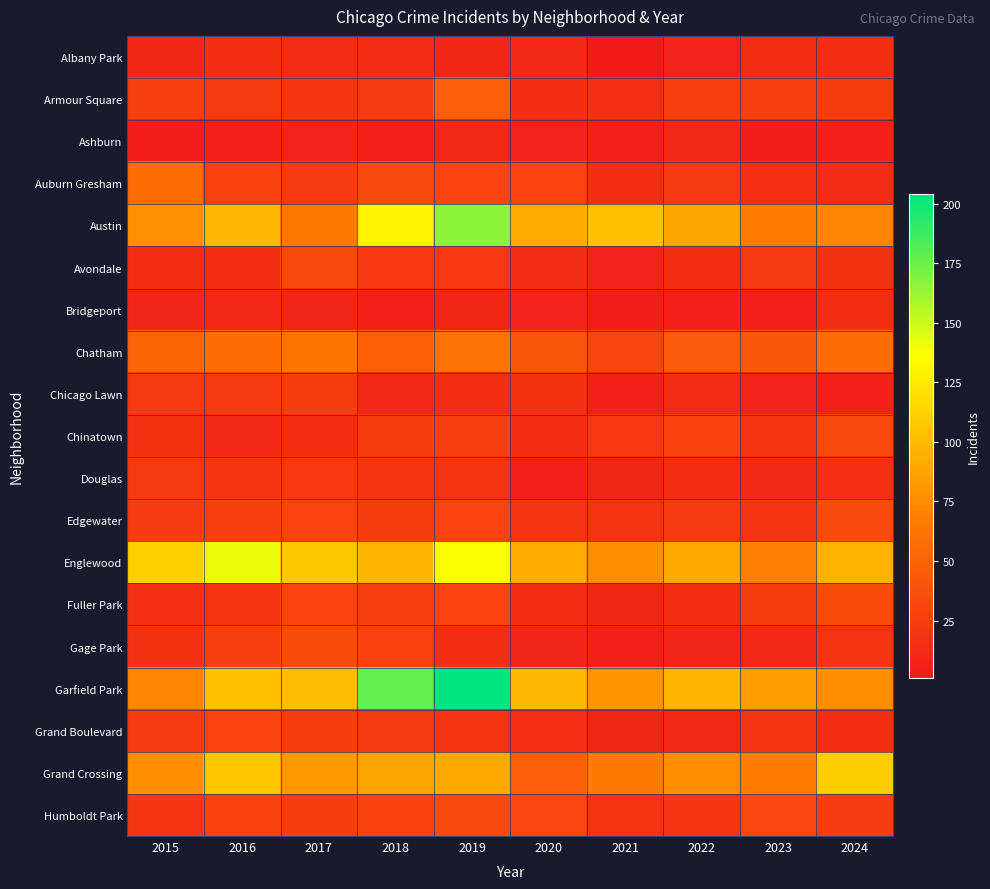

Rank the series by their maximum value, from lowest to highest.

Ashburn, Bridgeport, Albany Park, Douglas, Chicago Lawn, Grand Boulevard, Avondale, Chinatown, Edgewater, Humboldt Park, Fuller Park, Gage Park, Armour Square, Auburn Gresham, Chatham, Grand Crossing, Englewood, Austin, Garfield Park